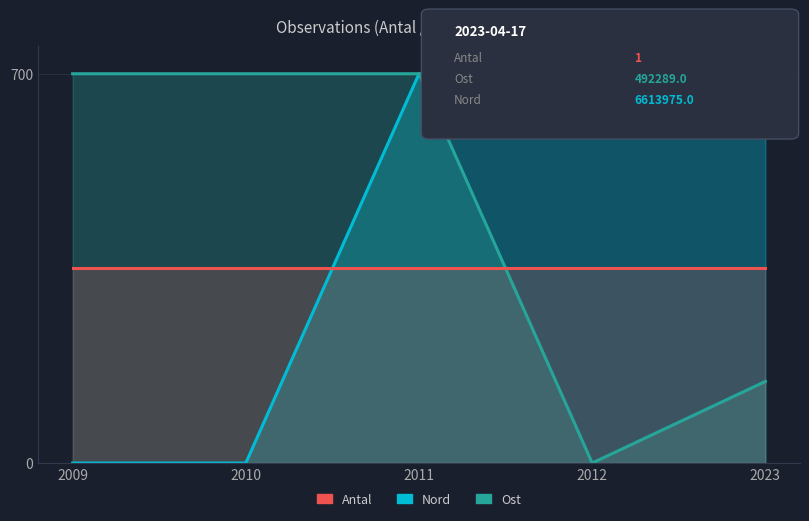

What is the total value across all series at 2010?

1050.0